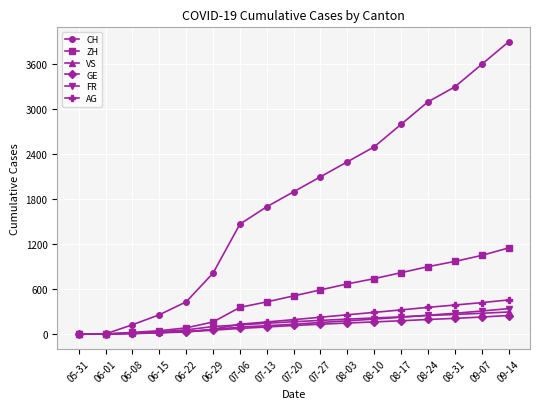

At which label is CH closest to 1950?

07-20